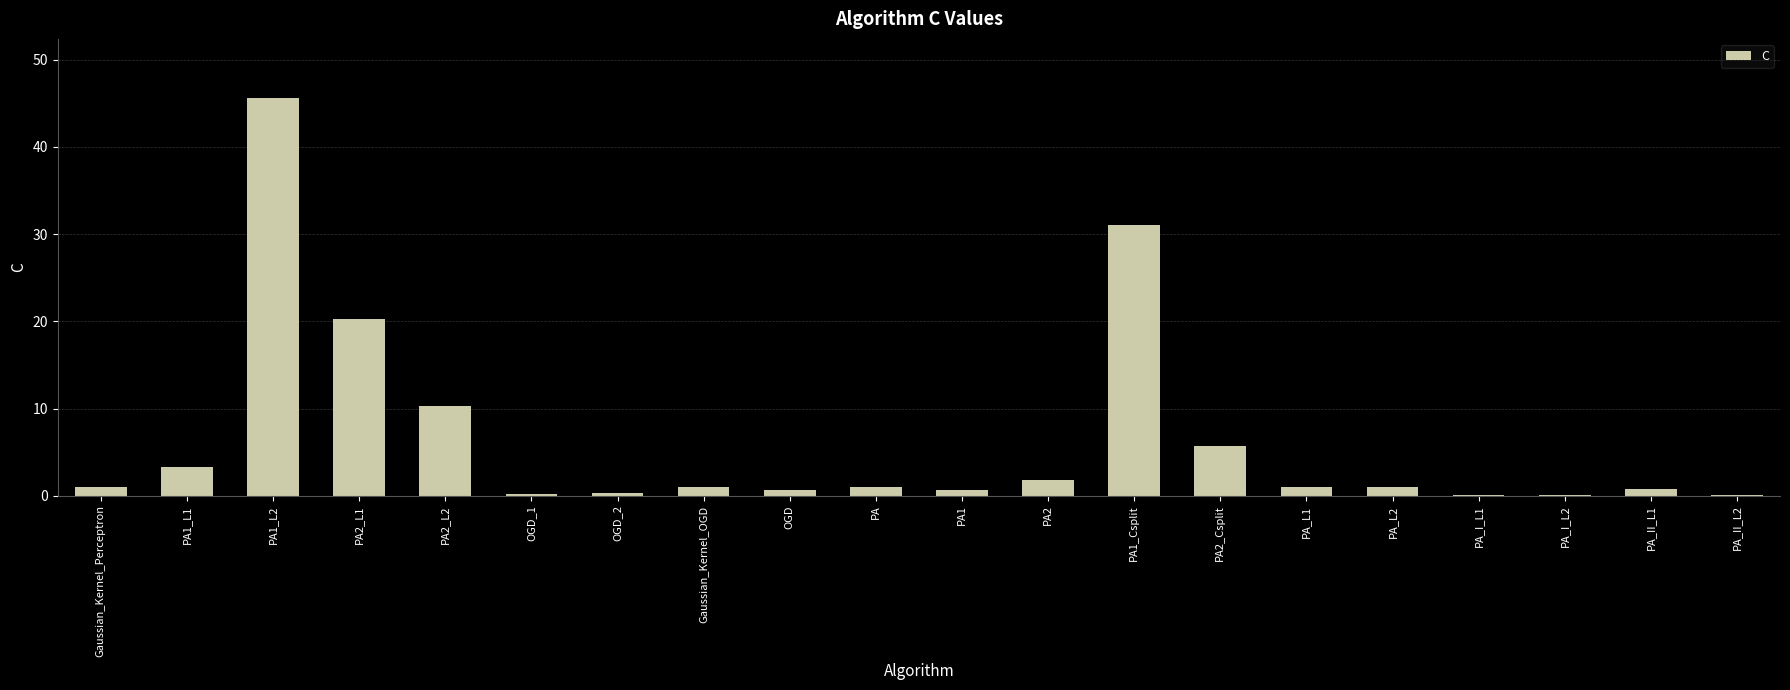

Where is the data nearest to the value 22?

PA2_L1